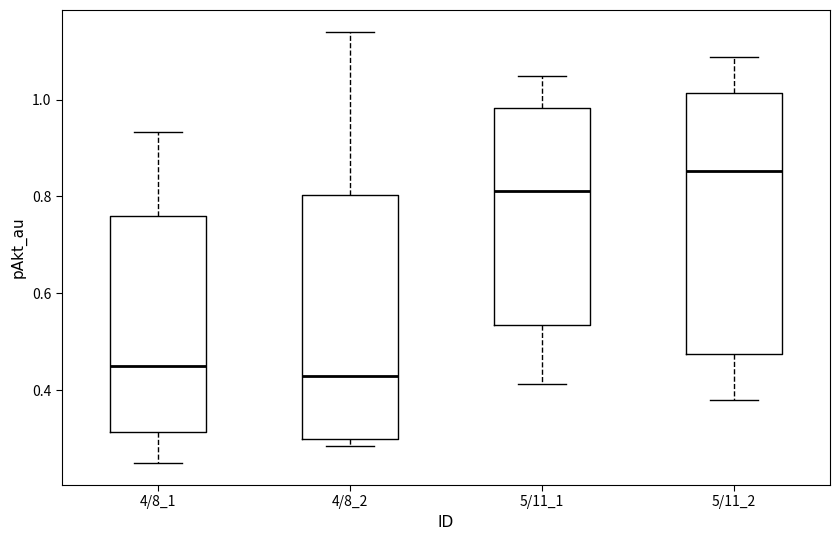

Reading left to right, transcribe this box plot: for each box, give where its median line is, the range the box spans, and where its two whiskers end, as read against the y-axis. The values are not printed on the chart, so give them approximately, as read against the axis.

4/8_1: median 0.46, box 0.32 to 0.76, whiskers 0.24 to 0.94
4/8_2: median 0.42, box 0.30 to 0.80, whiskers 0.28 to 1.14
5/11_1: median 0.82, box 0.54 to 0.98, whiskers 0.42 to 1.04
5/11_2: median 0.86, box 0.48 to 1.02, whiskers 0.38 to 1.08